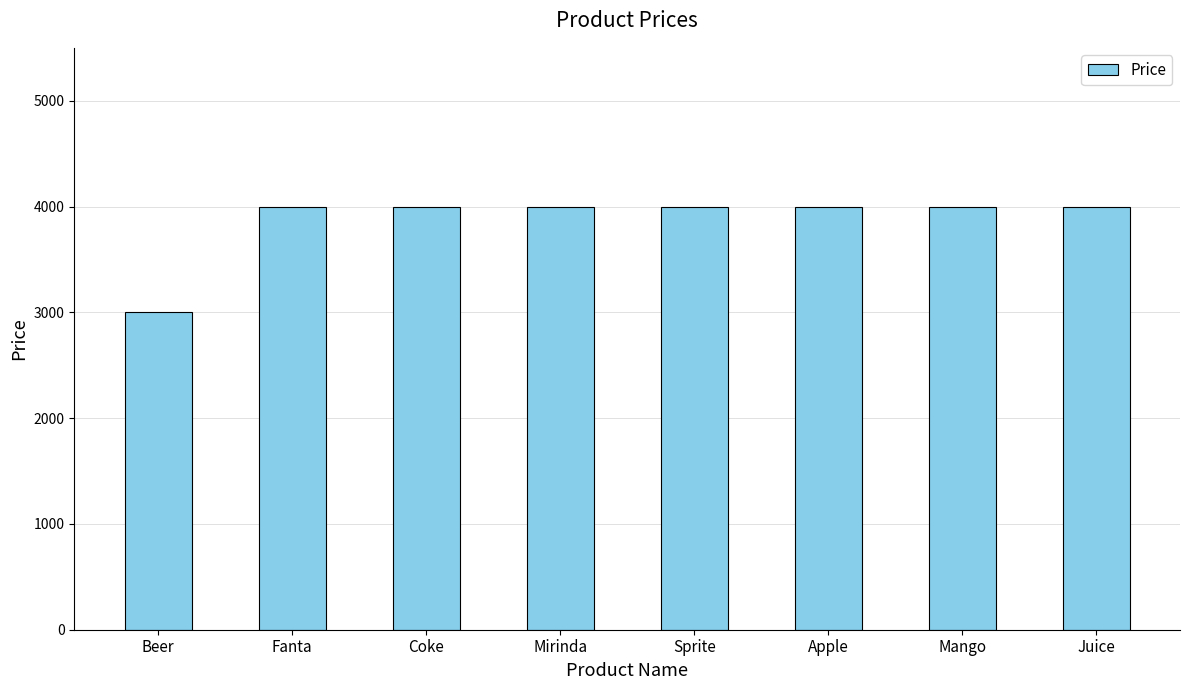

What is the label of the 3rd bar from the right?

Apple